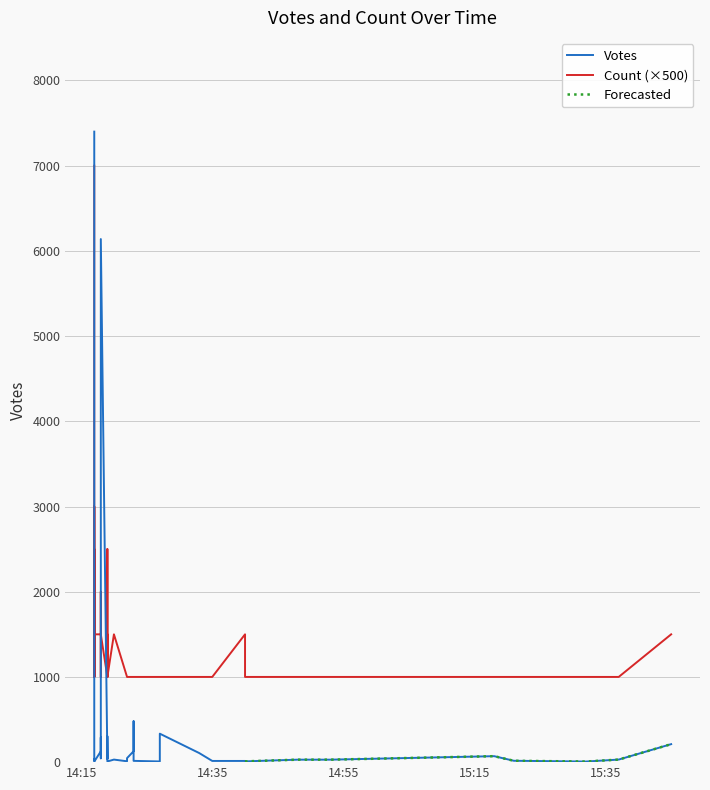

How many interior local peaks does the Votes series have?

9